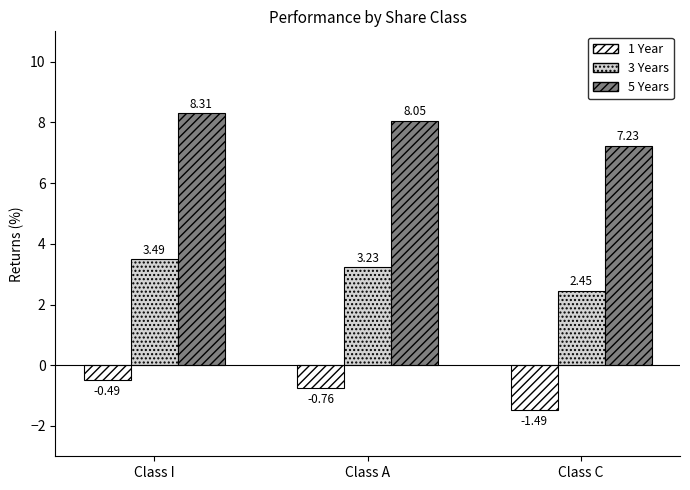

What is the difference between the 5 Years values at Class A and Class I?

0.3